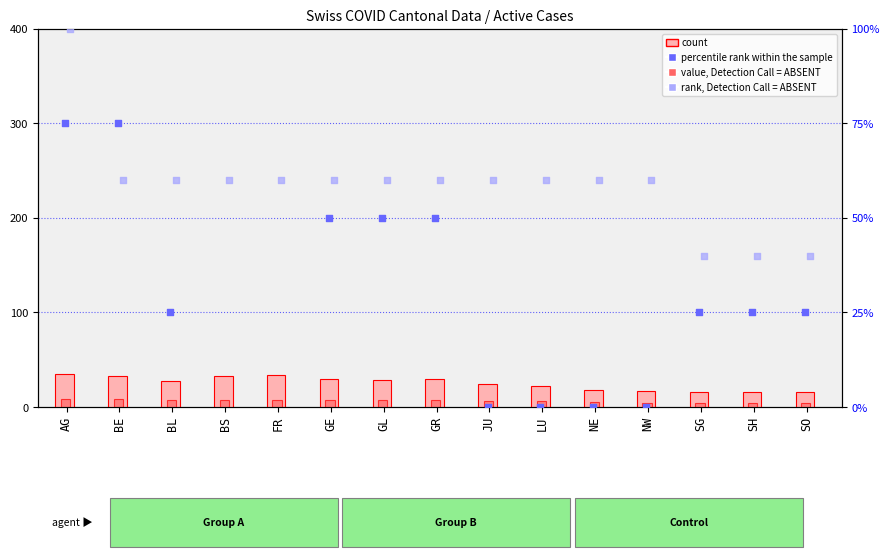

Which series has the largest total across all categories?

rank, Detection Call = ABSENT